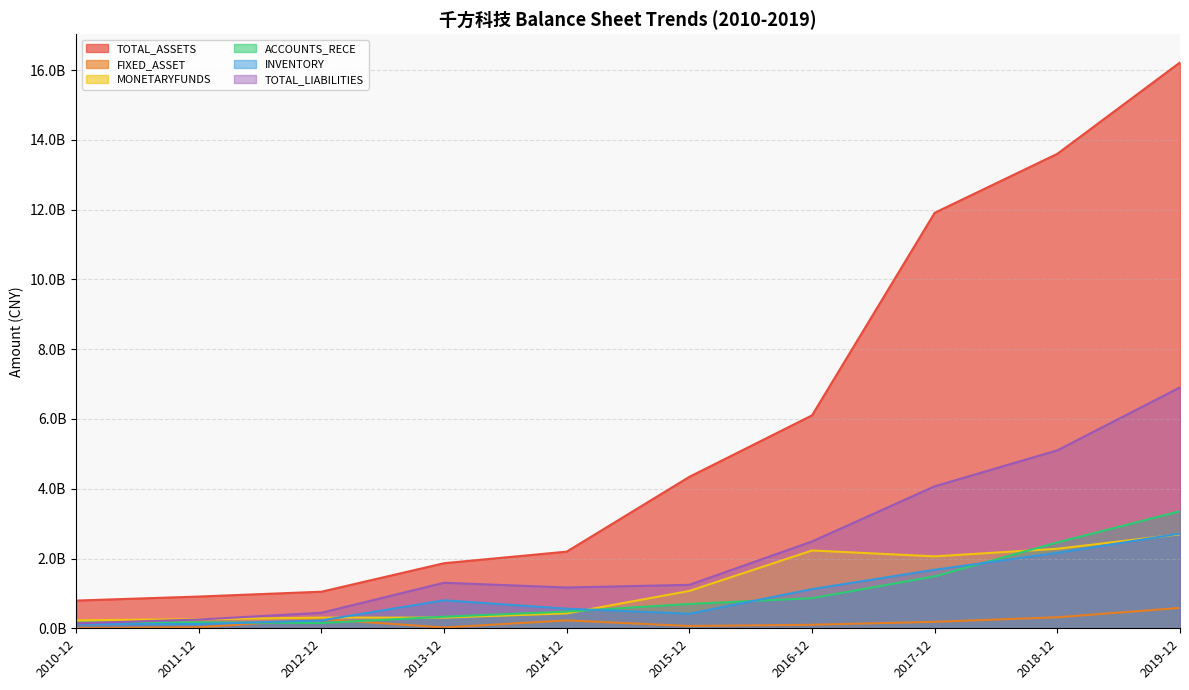

Which has a higher value, 2013-12 or 2012-12?

2013-12